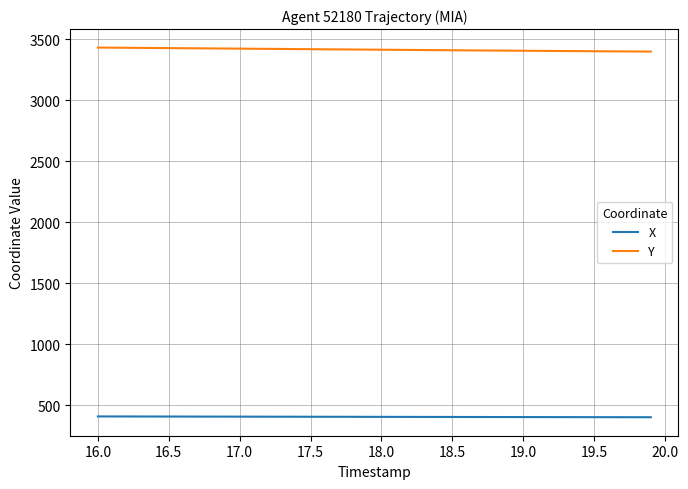

Rank the series by their maximum value, from lowest to highest.

X, Y